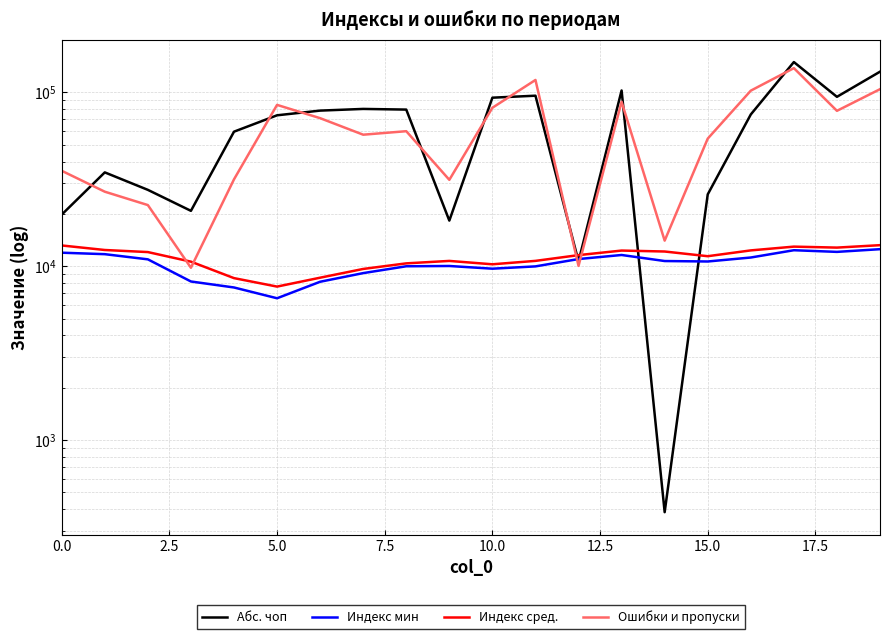

Which series has the largest total across all categories?

Абс. чоп